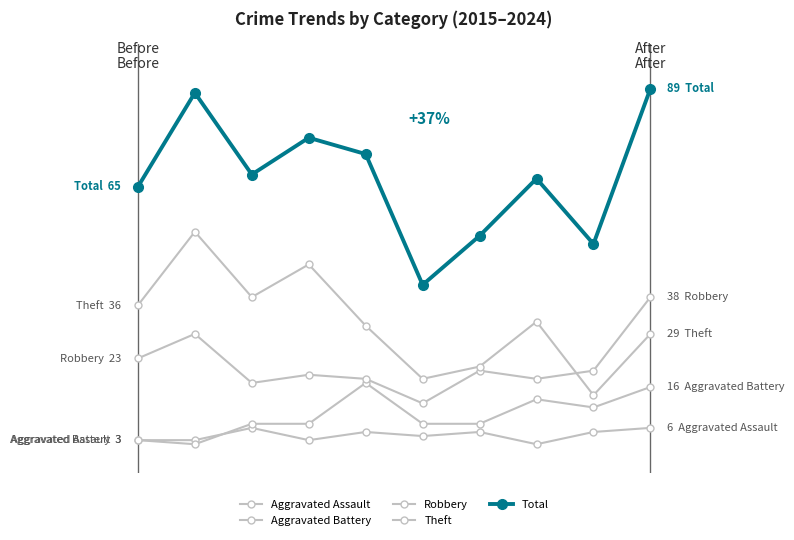

Is this an area chart (filled region under the line)?

No